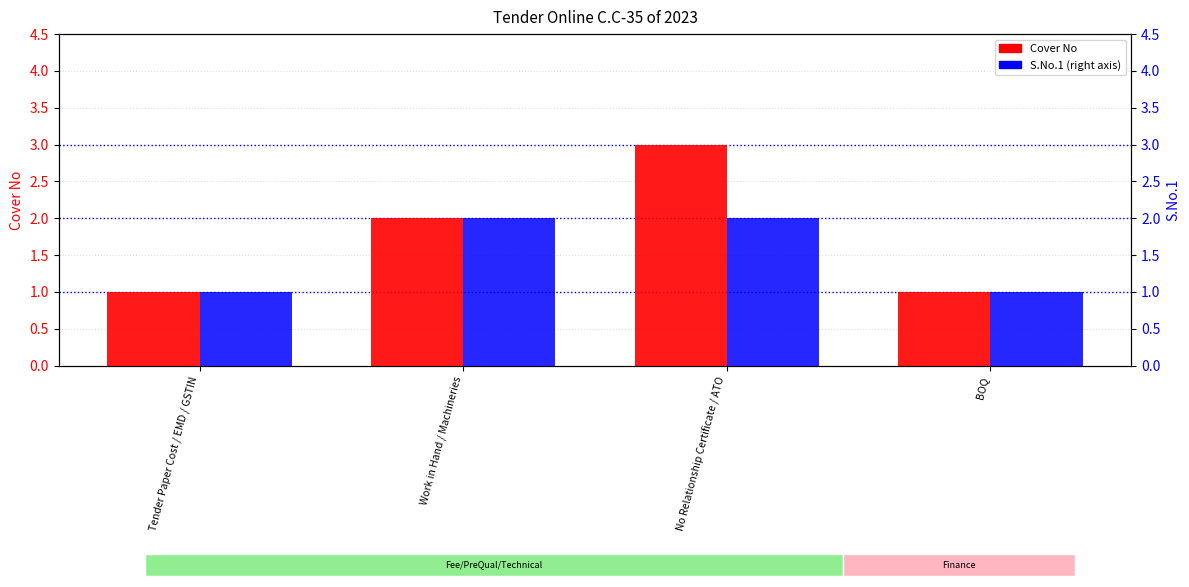

What is the sum of all Cover No values?

7